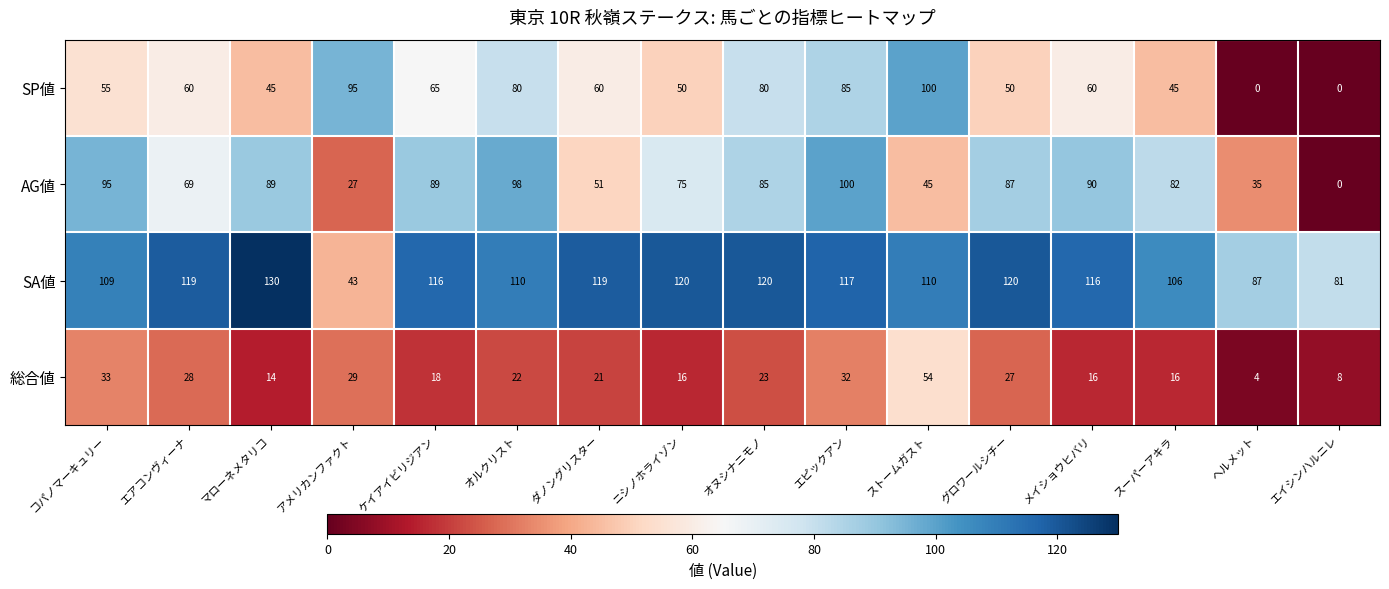

What is the total value across all series at マローネメタリコ?

278